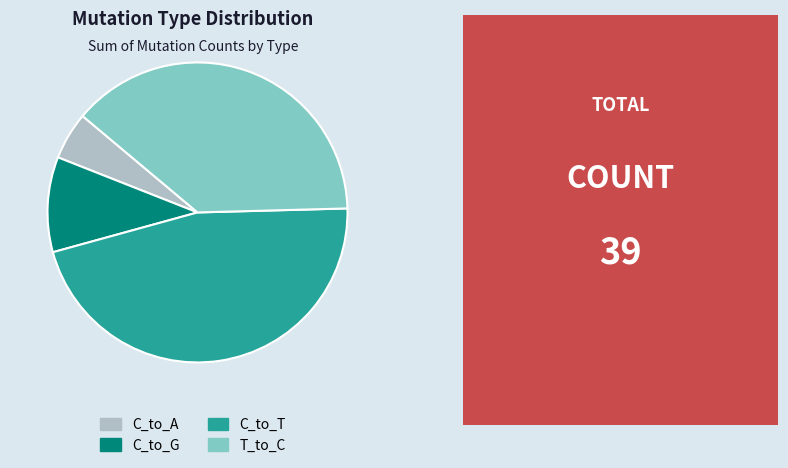

How many segments does this pie chart have?

4